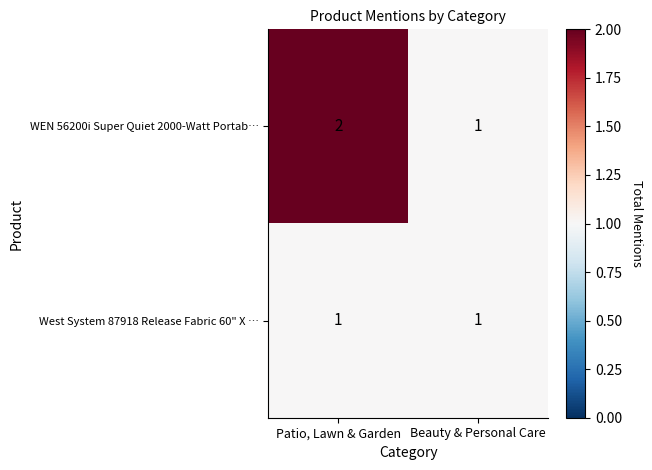

Where is WEN 56200i Super Quiet 2000-Watt Portab… nearest to the value 1?

Beauty & Personal Care